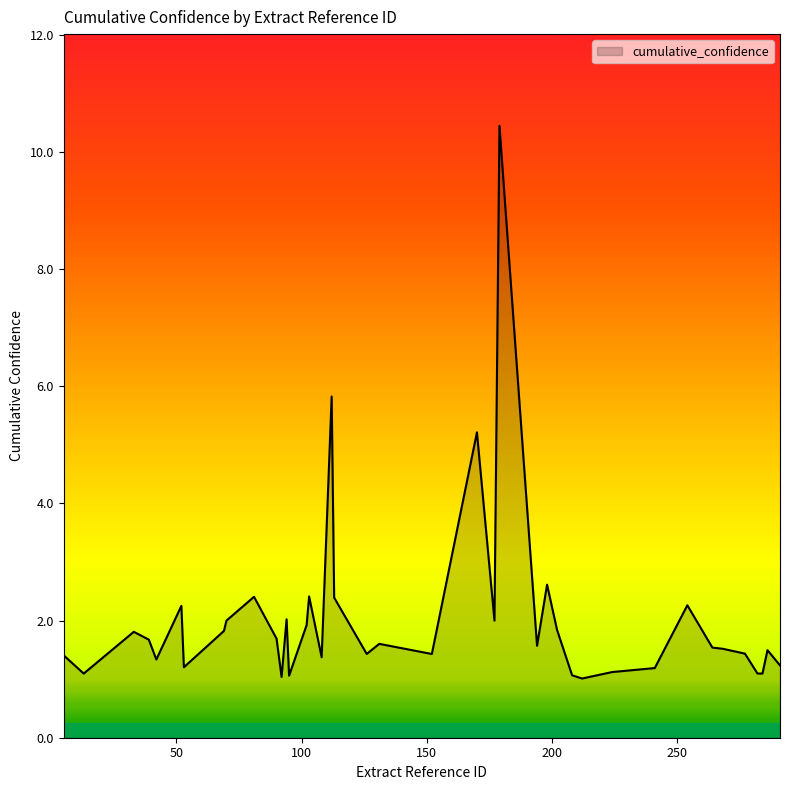

What is the difference between the maximum and minimum values?

9.4